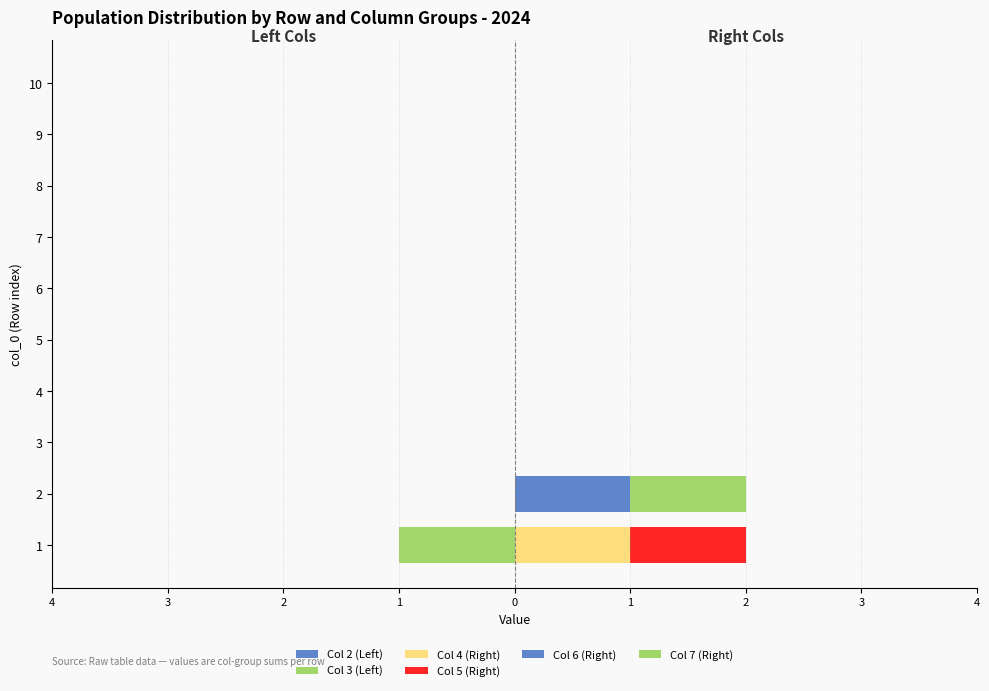

What is the label of the 8th bar from the left?

3